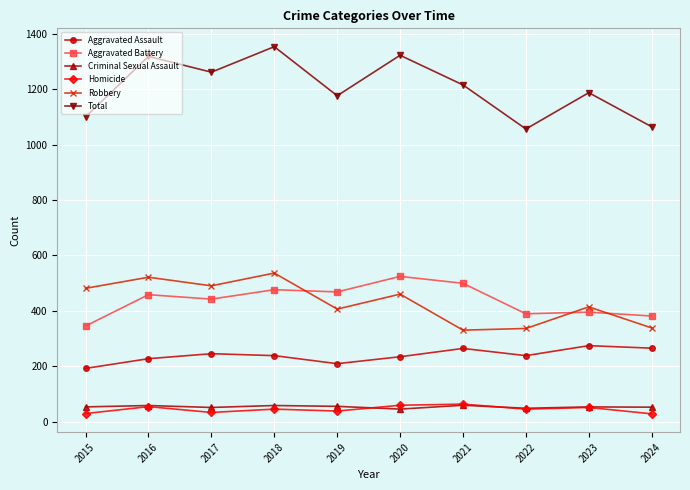

True or false: Criminal Sexual Assault and Aggravated Battery intersect in this chart.

False